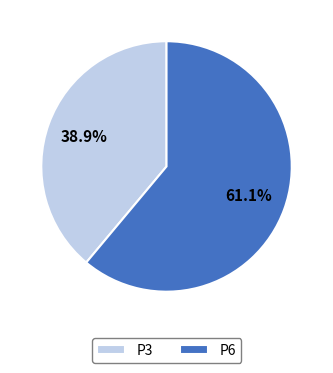

Rank the categories by value from highest to lowest.

P6, P3